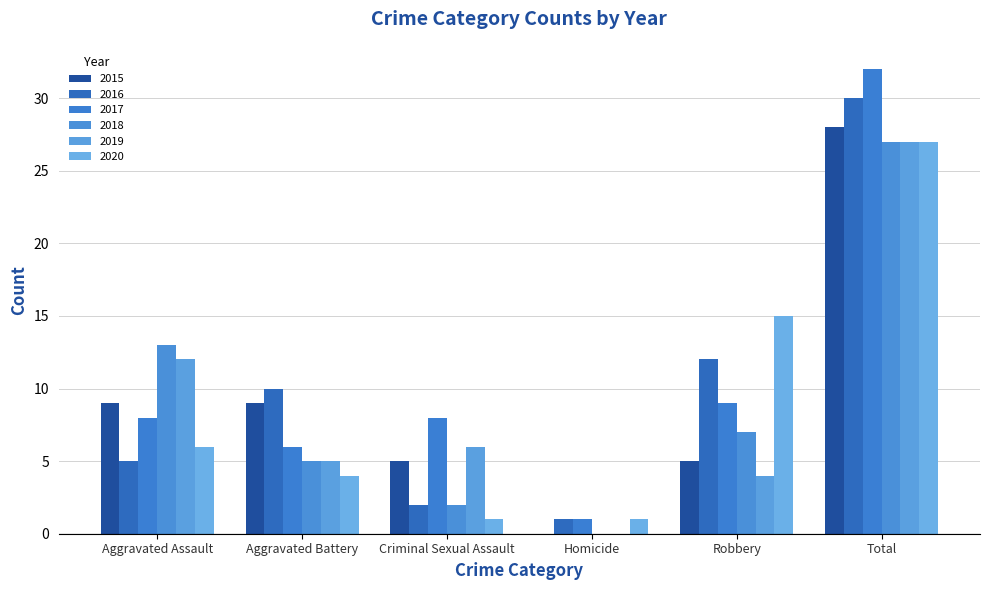

How many groups of bars are there?

6